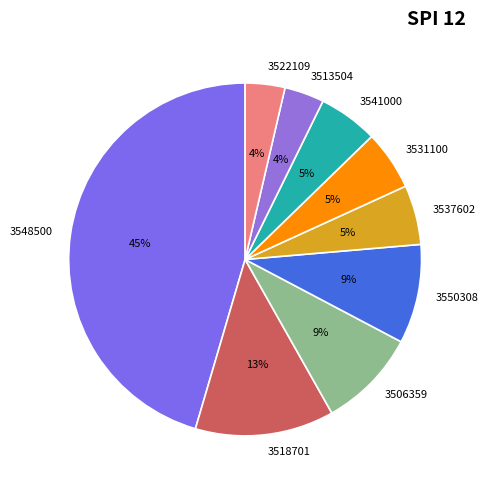

The 3506359 slice represents 9% of the pie. True or false?

True